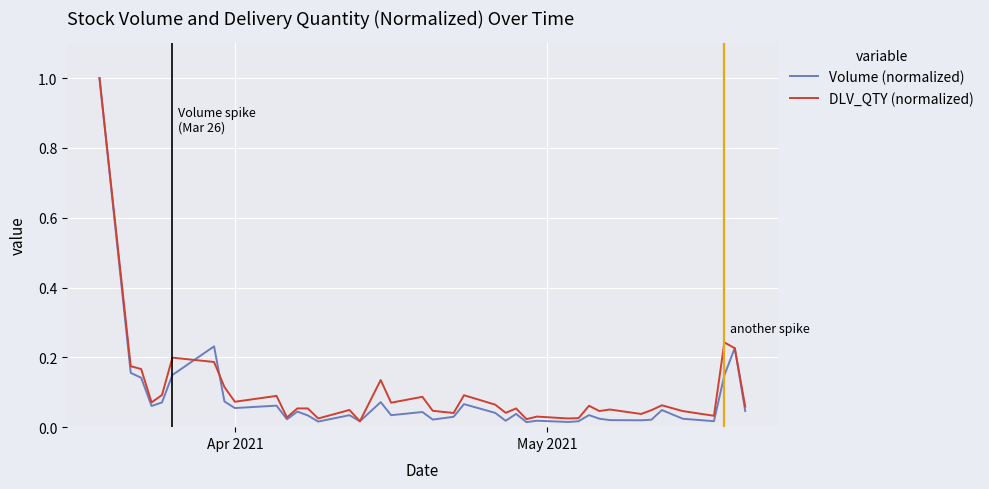

Which series has the widest spread of values?

Volume (normalized)